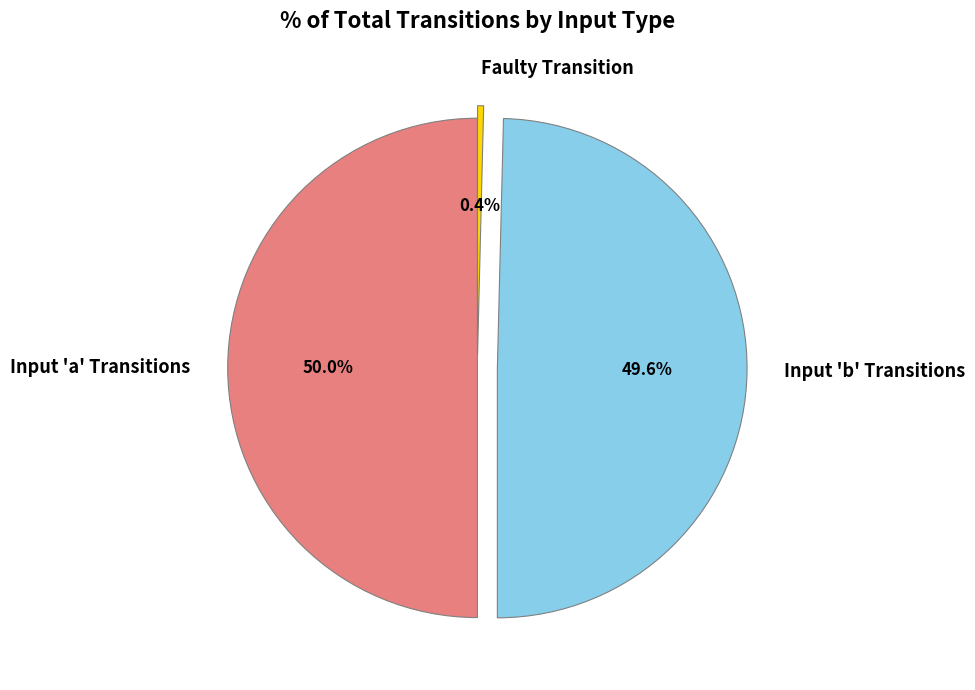

Which category has the smallest portion of the pie?

Faulty Transition